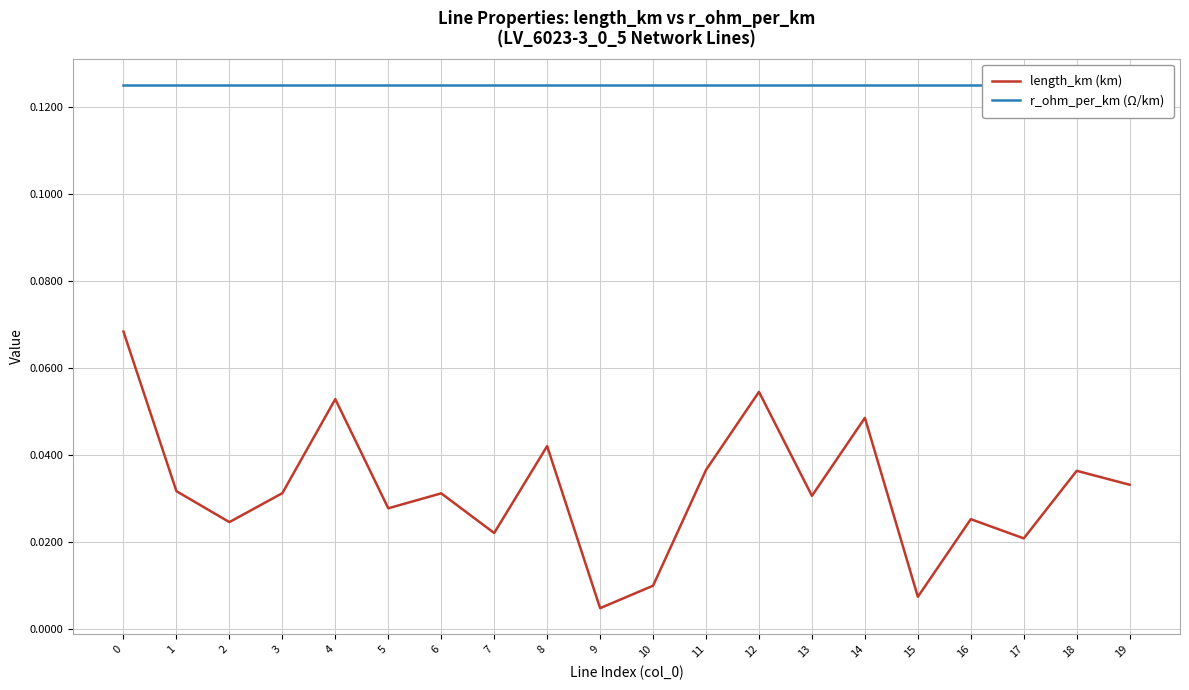

Which series has the largest range (max minus min)?

length_km (km)